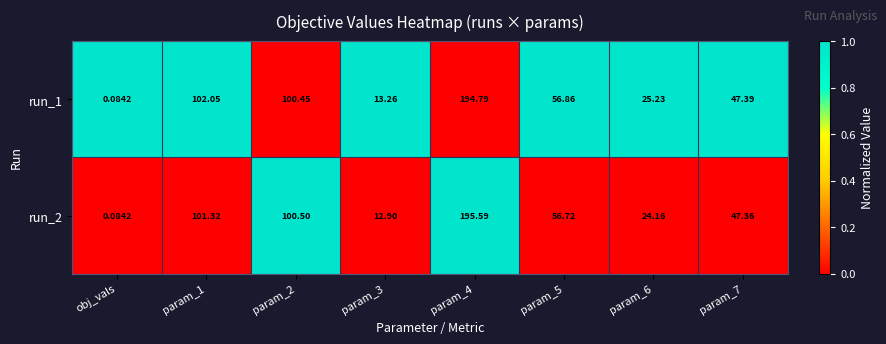

Is the value of run_2 at param_2 greater than the value of run_1 at obj_vals?

Yes